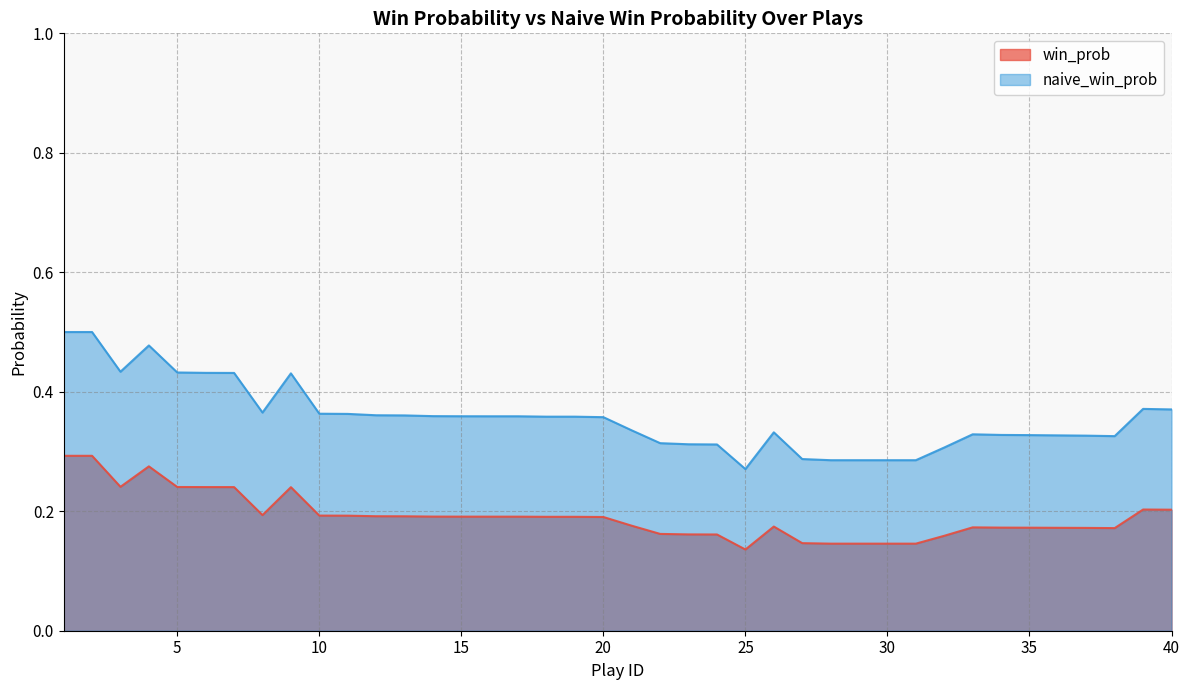

True or false: win_prob and naive_win_prob intersect in this chart.

False